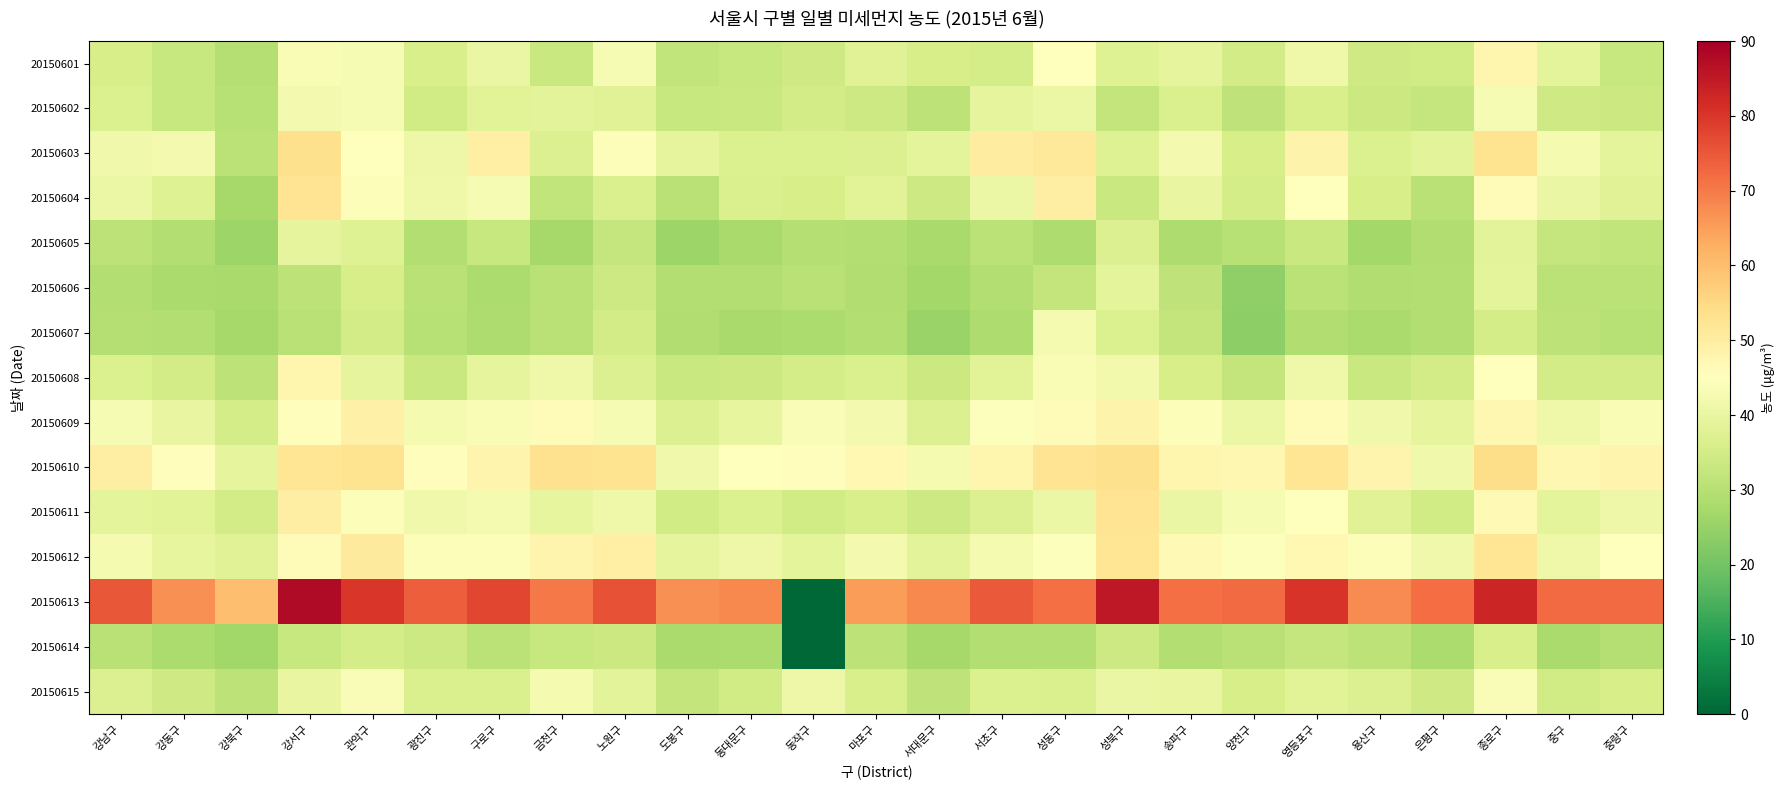

Rank the series by their maximum value, from highest to lowest.

20150613, 20150610, 20150603, 20150611, 20150604, 20150612, 20150609, 20150608, 20150601, 20150615, 20150602, 20150607, 20150605, 20150606, 20150614